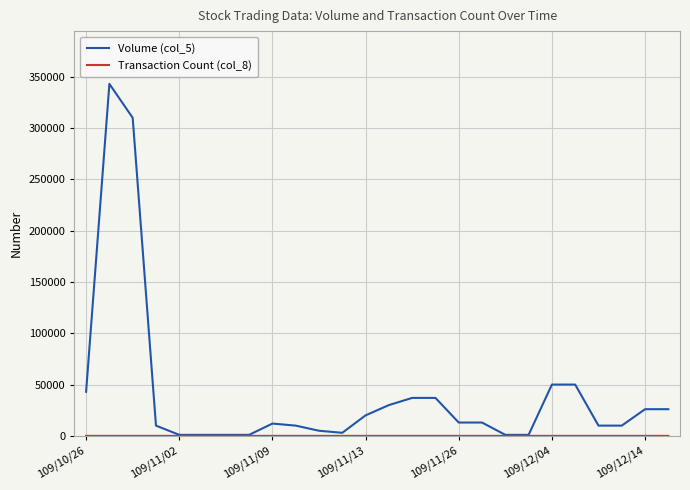

What is the maximum value shown in the chart?

343000